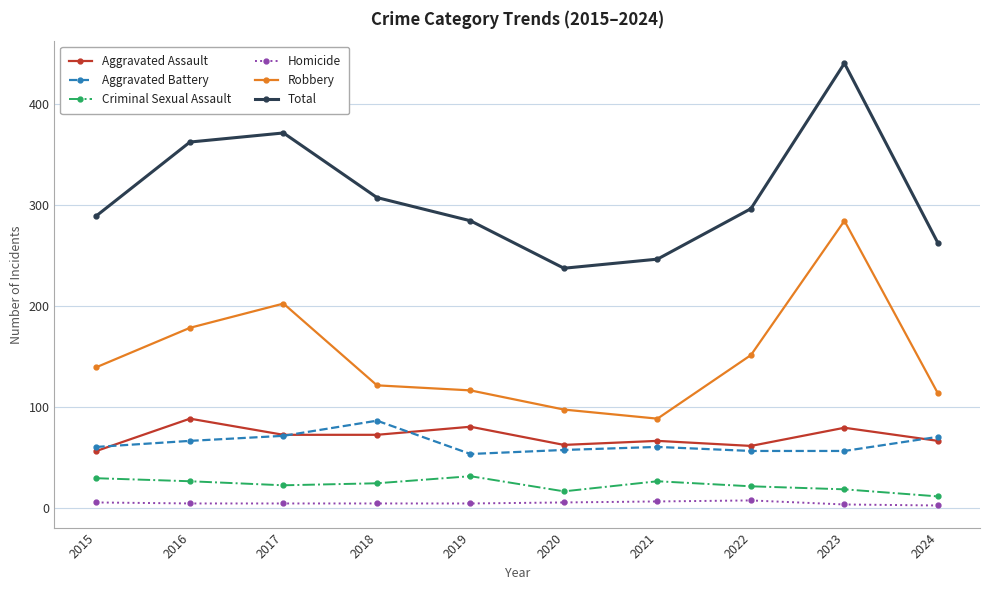

The value of Total at 2018 is 132. True or false?

False